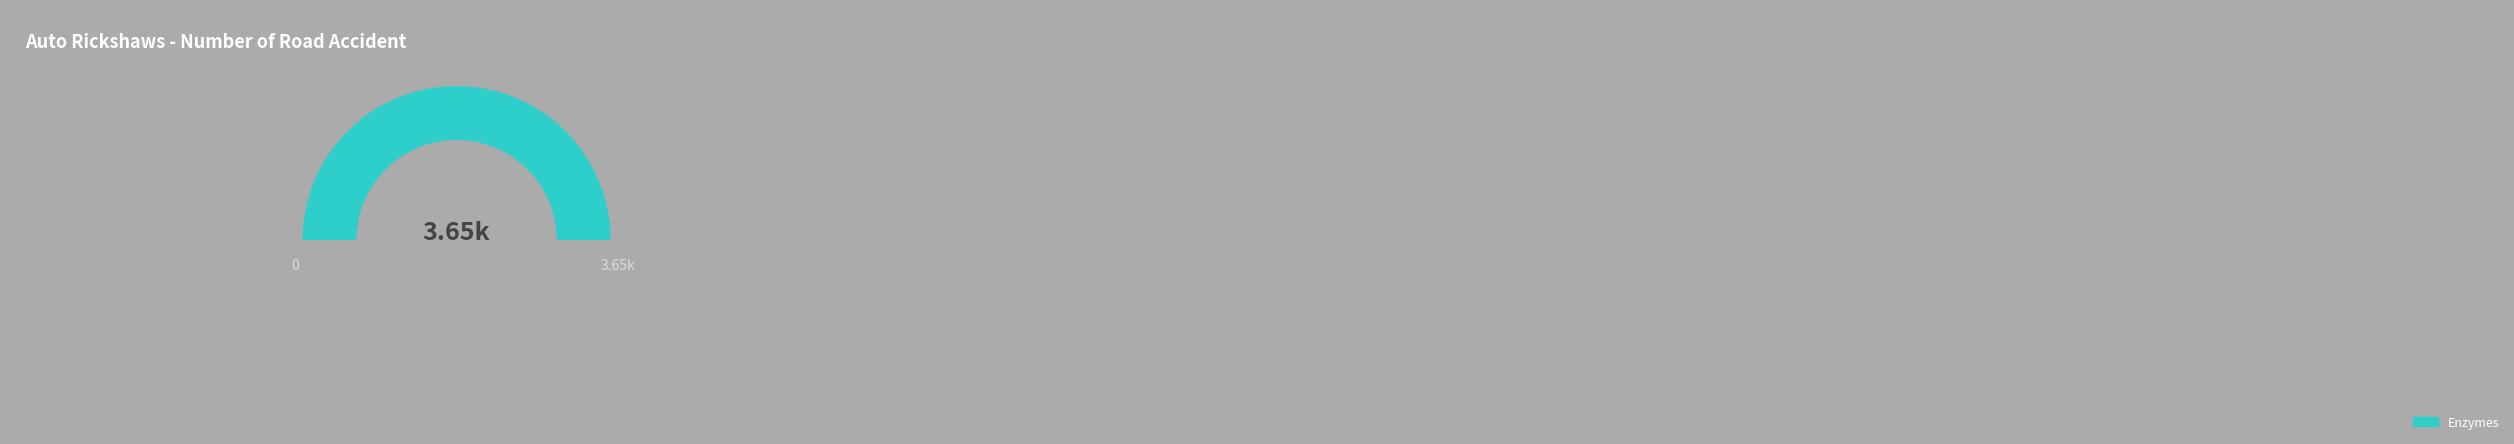

The RHEA:22248 slice represents 15% of the pie. True or false?

False